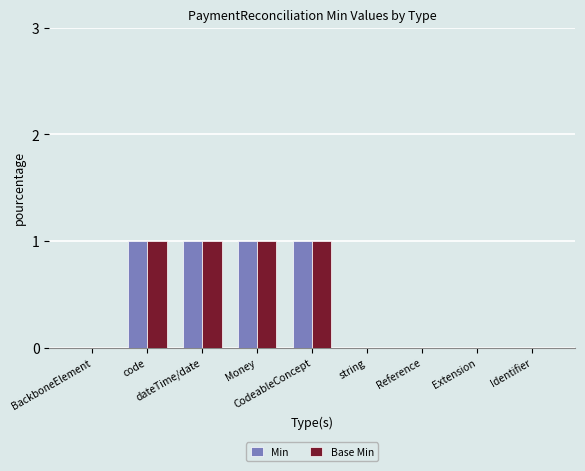

What is the sum of all Base Min values?

4